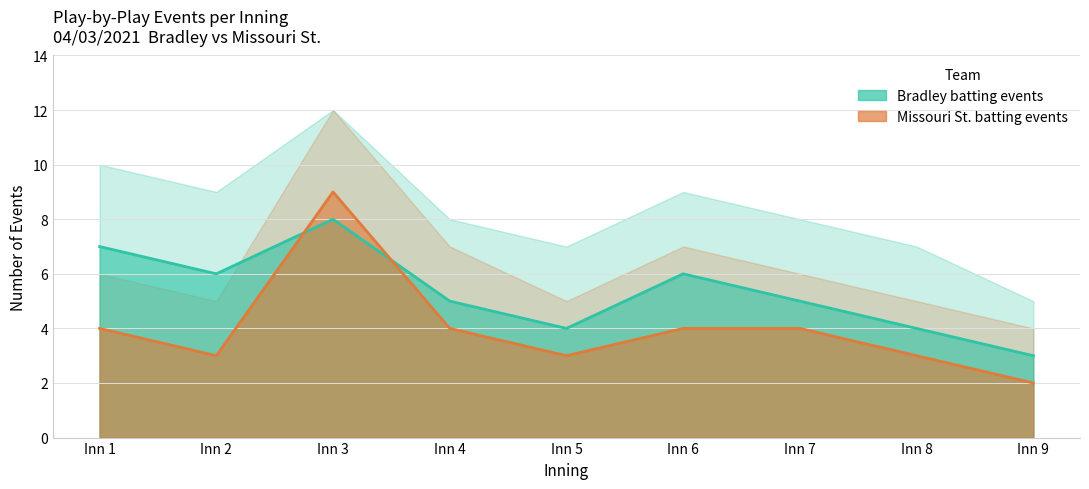

What is the maximum value shown in the chart?

12